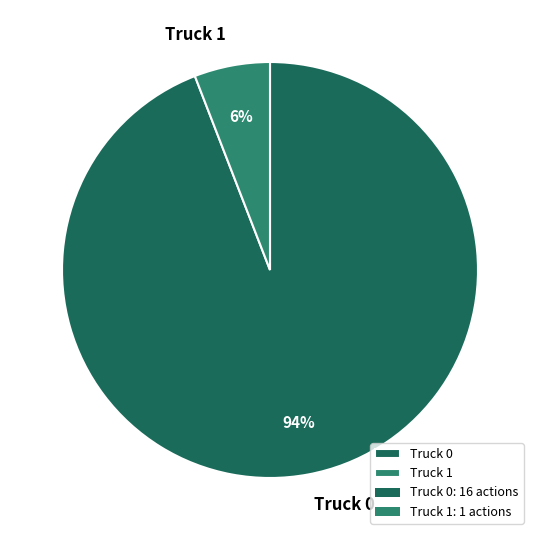

Which has a higher value, Truck 0 or Truck 1?

Truck 0